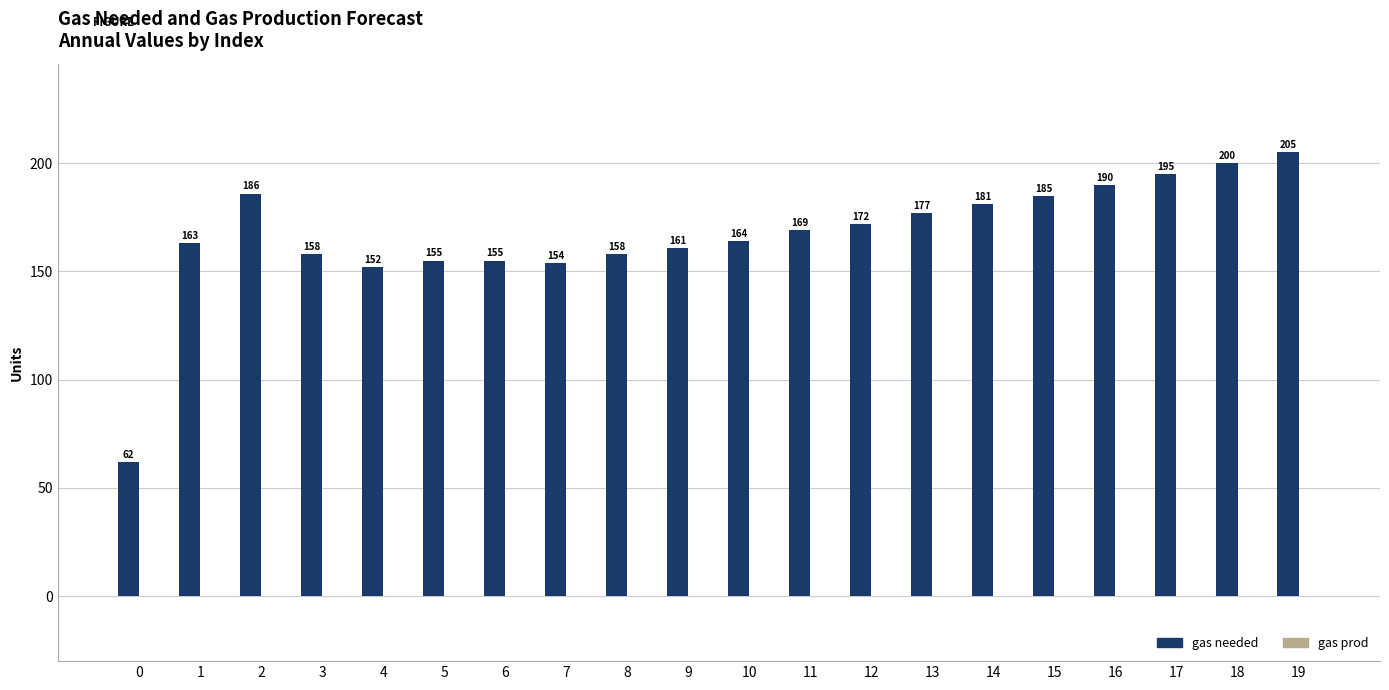

What is the sum of all values?

3342